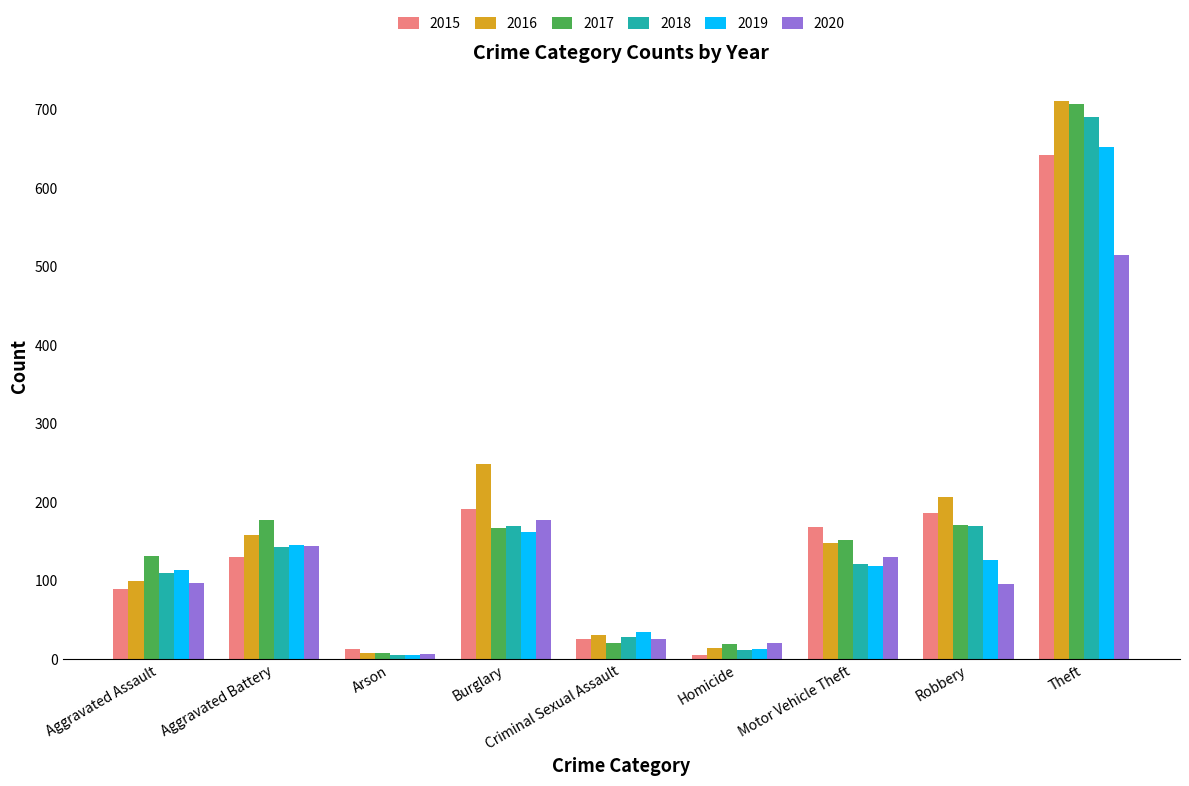

Is the value of 2020 at Aggravated Assault greater than the value of 2018 at Burglary?

No